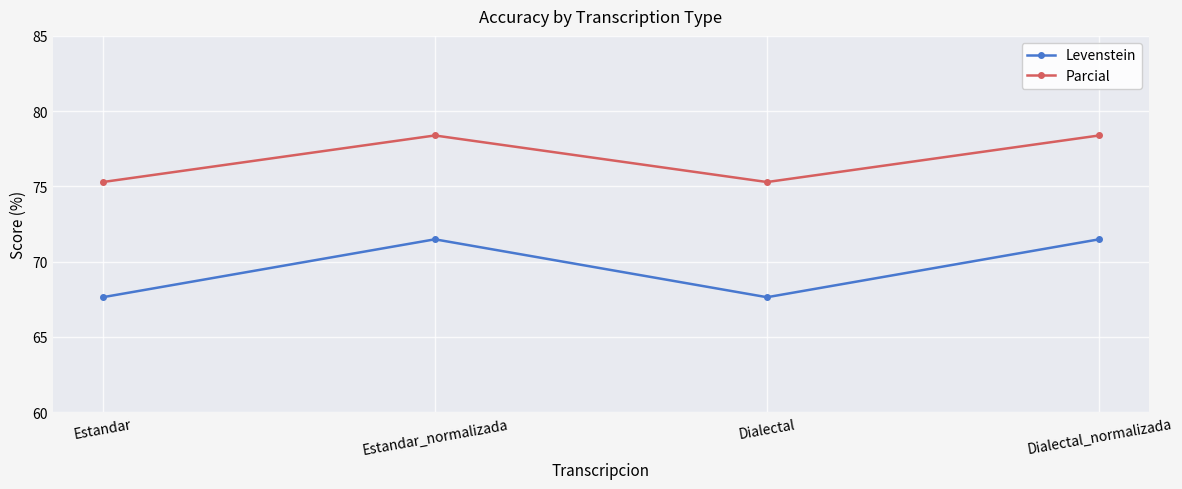

What is the value of the Parcial point at the 2nd from the left?

78.4